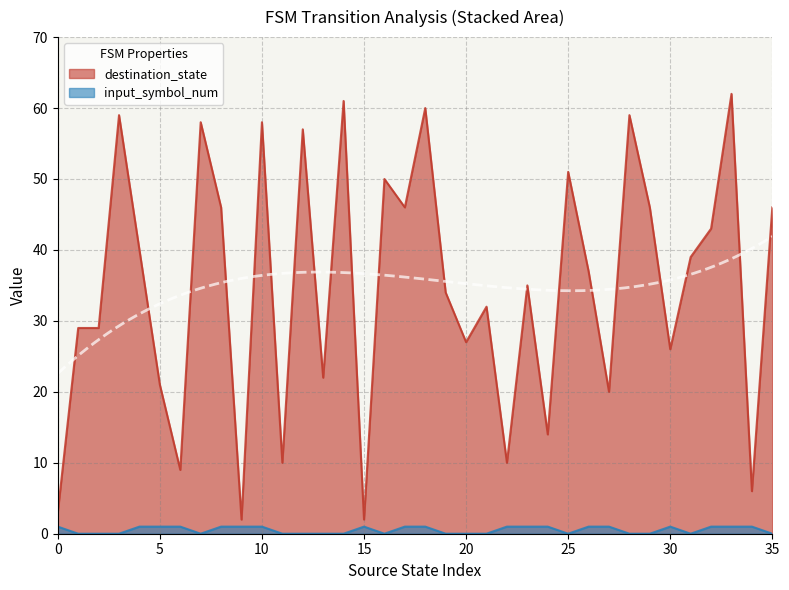

List the series in order of their peak value, highest first.

destination_state, input_symbol_num